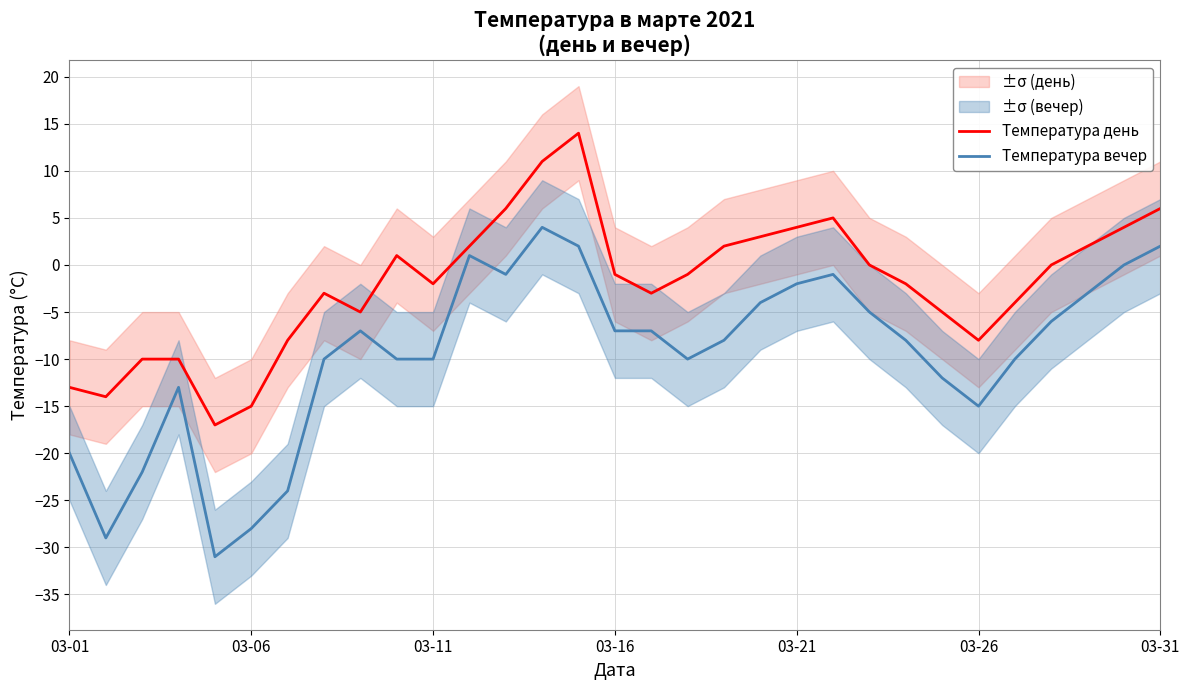

The value of Температура вечер at 03-26 is -15. True or false?

True